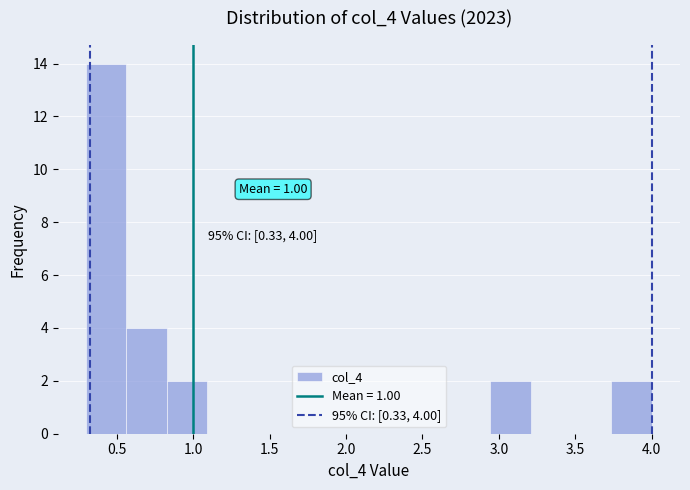

Over which range of the x-axis is the bar tallest?

0.30 to 0.55